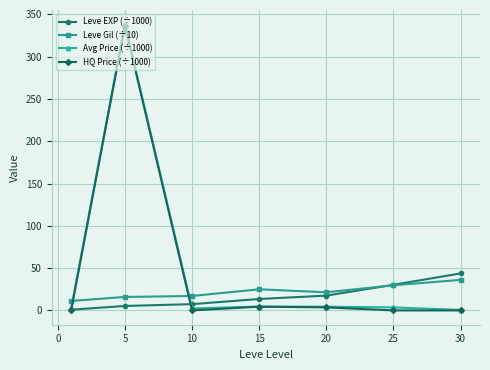

How many data points in Leve EXP (÷1000) are less than 13?

3